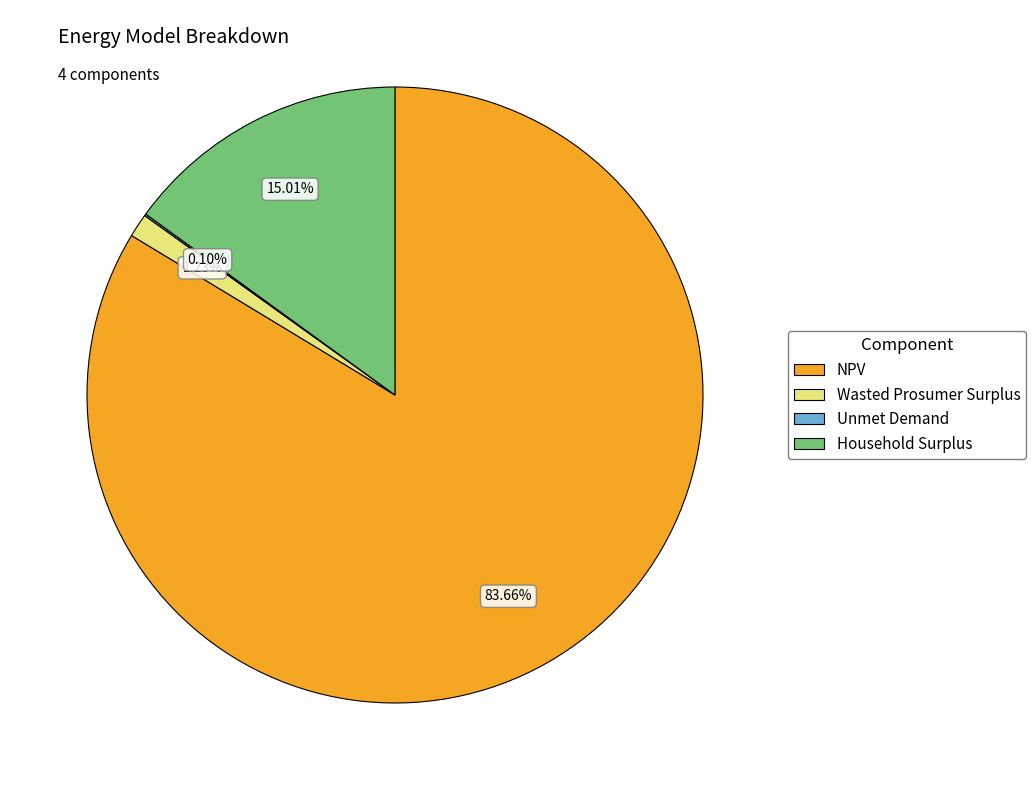

What is the majority slice?

NPV